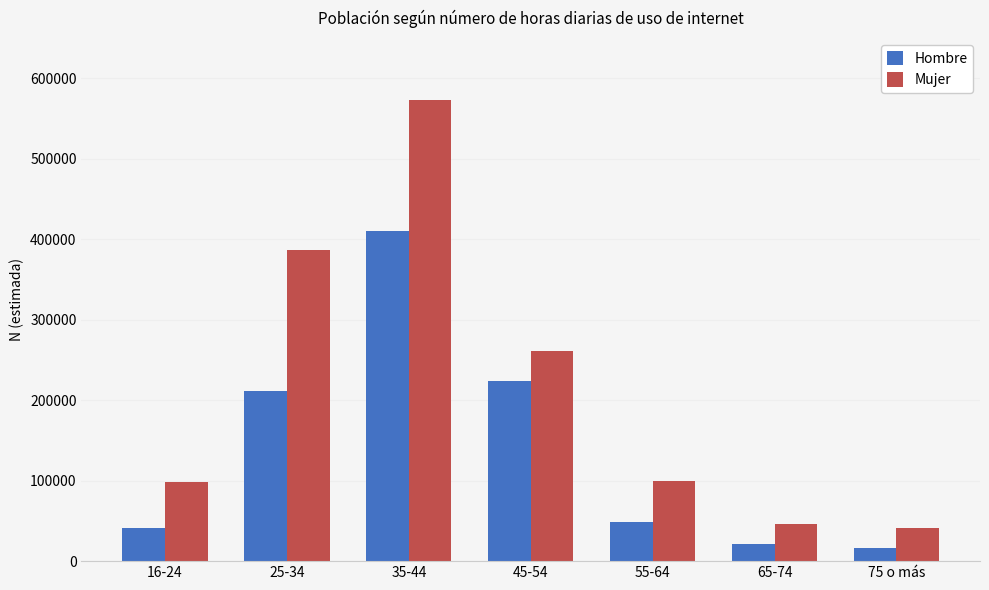

Which series has the largest total across all categories?

Mujer